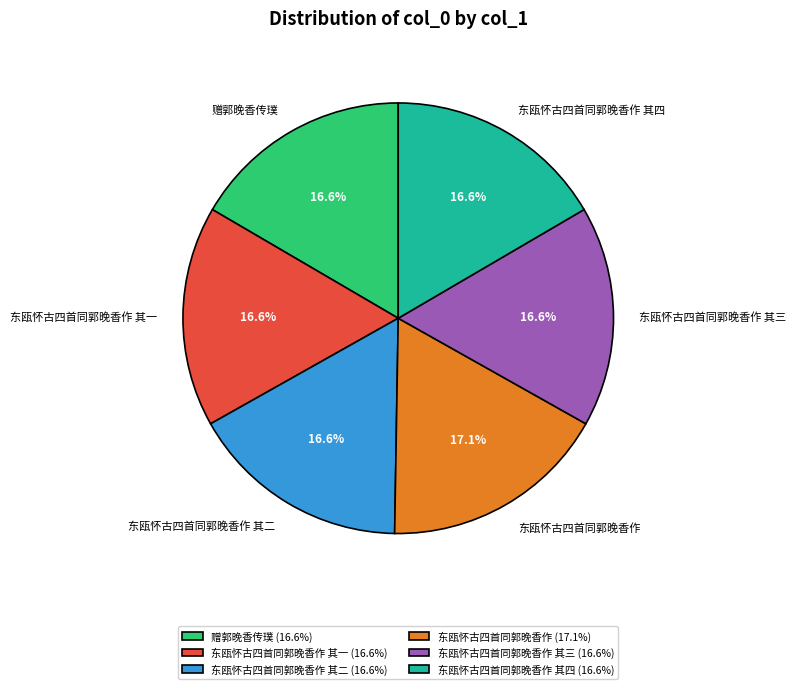

Is the sum of 东瓯怀古四首同郭晚香作 其二 and 东瓯怀古四首同郭晚香作 其四 greater than half?

No